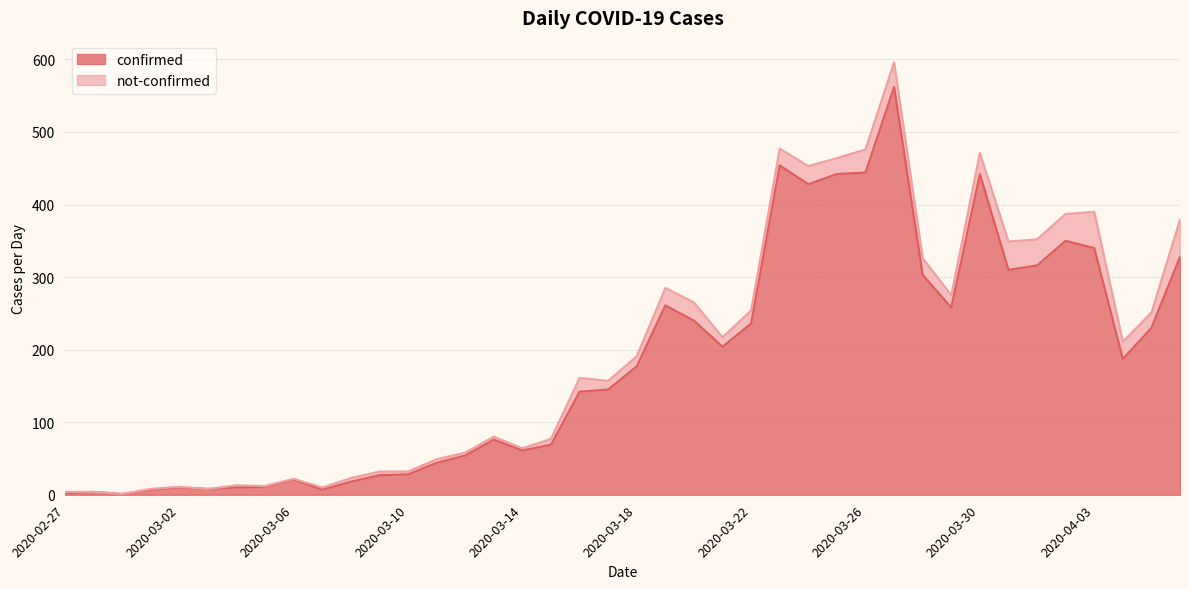

What position from the left is 2020-03-03?

6